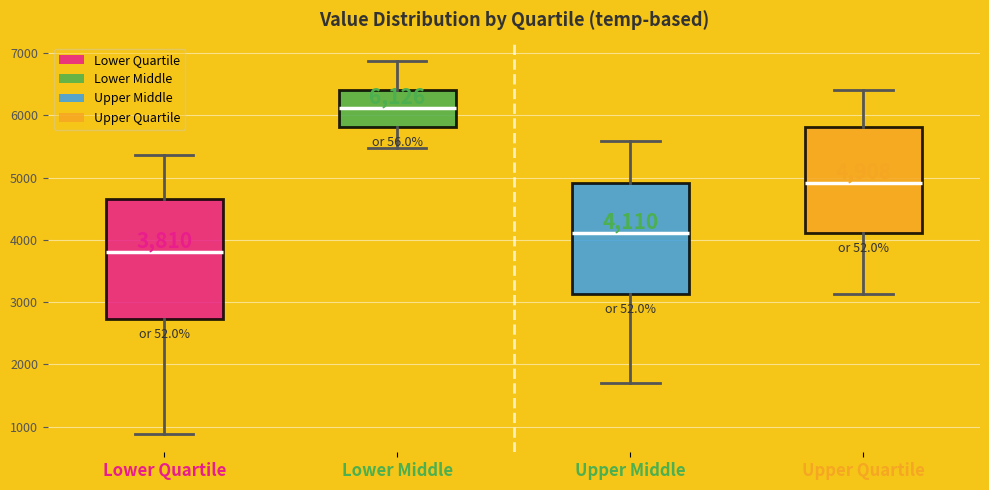

Which box's median line is the highest?

Lower Middle